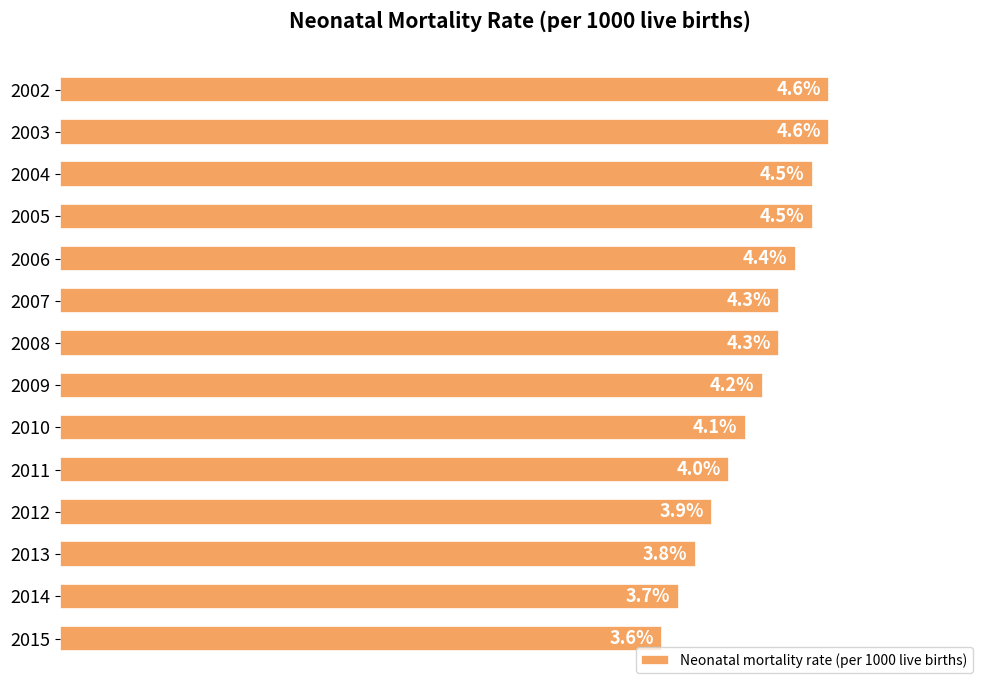

What is the difference between the maximum and second lowest values?

0.9